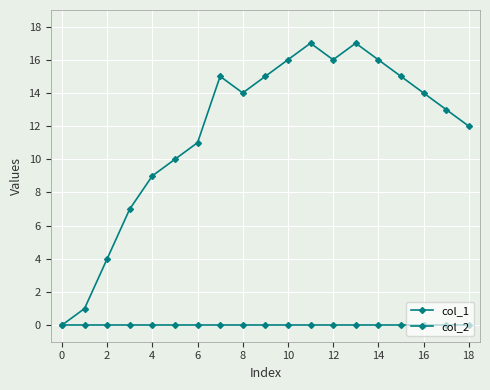

List the series in order of their peak value, lowest first.

col_2, col_1